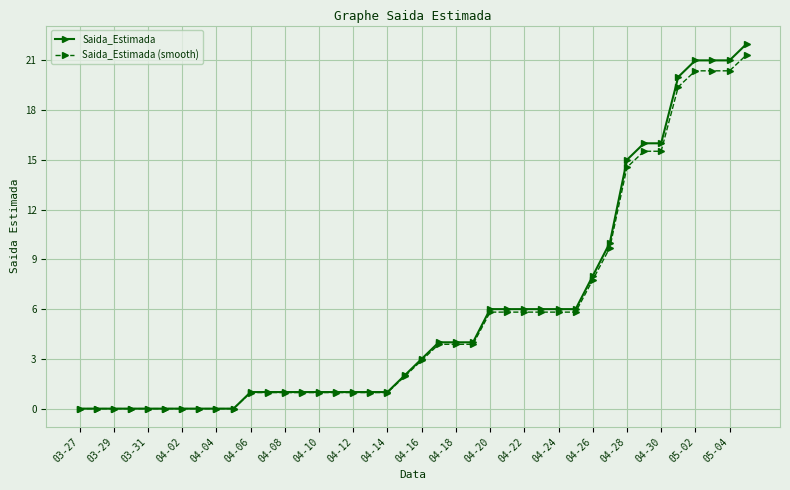

What is the value of the Saida_Estimada point at the 13th from the left?

1.0